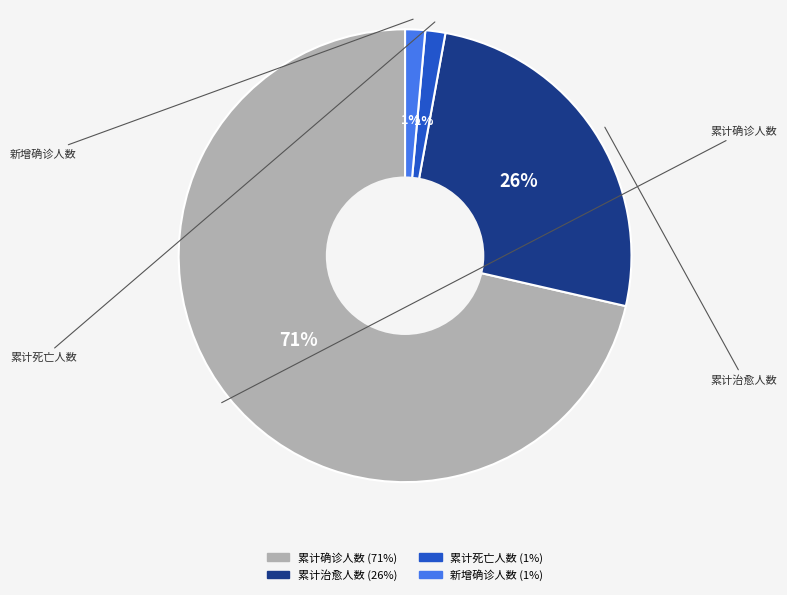

Which has a higher value, 累计治愈人数 or 累计确诊人数?

累计确诊人数